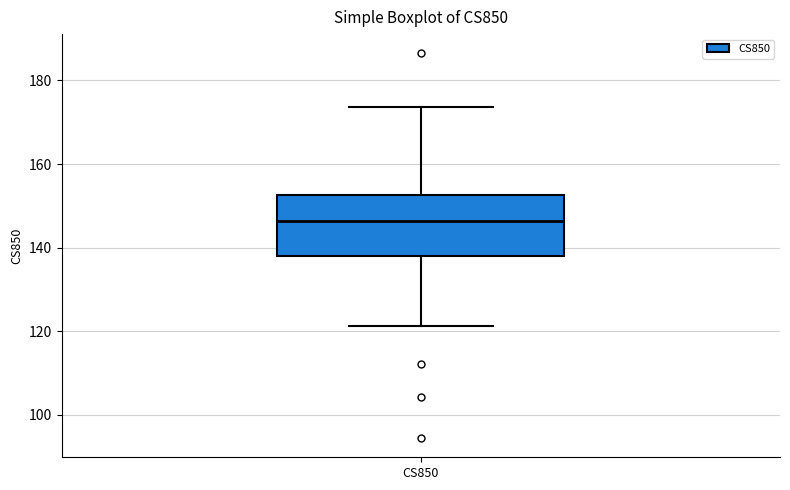

Read this box plot against the y-axis: the position of the median line, the range covered by the box, and the ends of both whiskers. The values are not printed on the chart, so give them approximately, as read against the axis.

median 146, box 138 to 152, whiskers 122 to 174